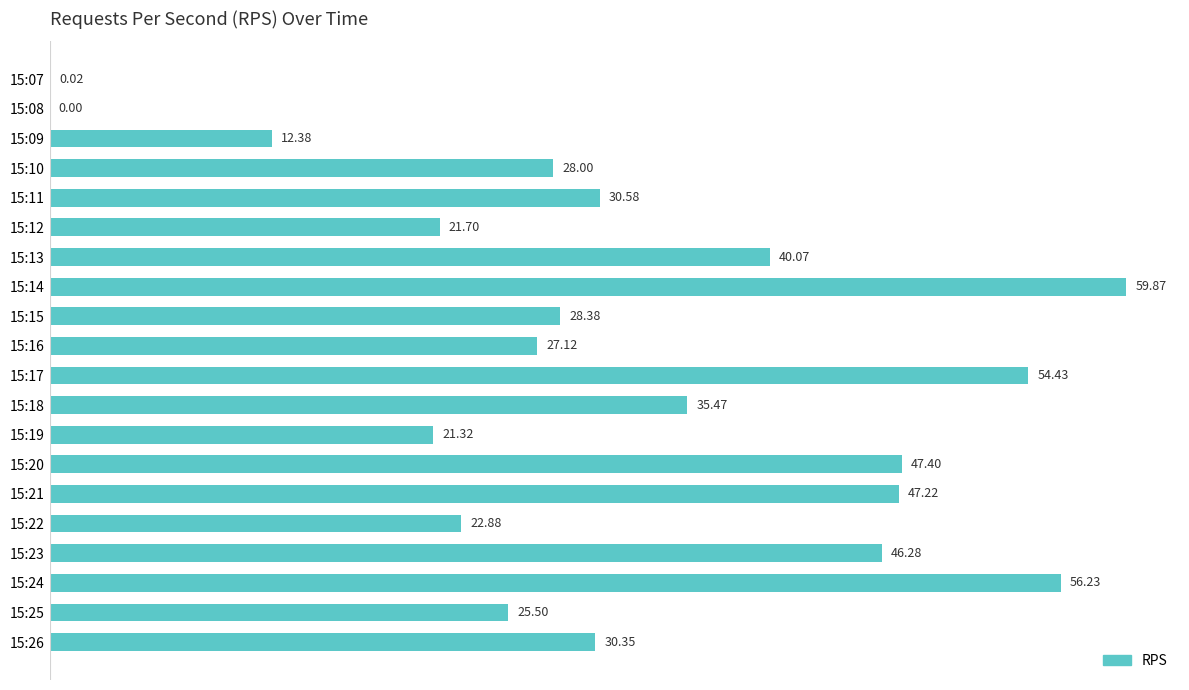

What is the ratio of the value at 15:20 to the value at 15:18?

1.3